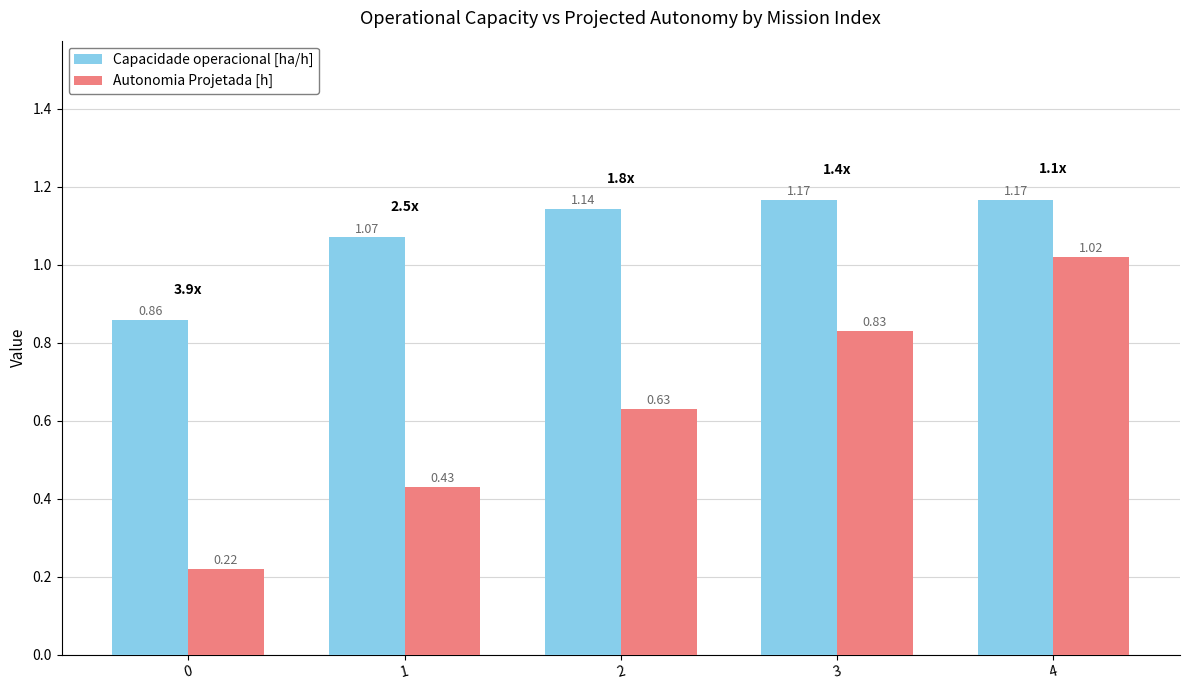

Count the Capacidade operacional [ha/h] values in the range 1 to 2.

4